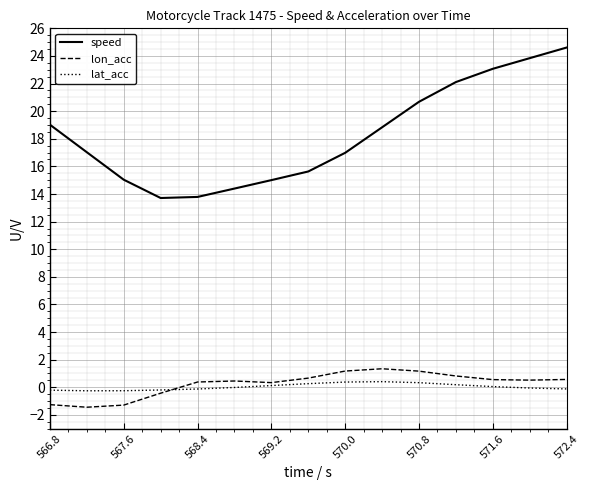

True or false: lat_acc and speed intersect in this chart.

False